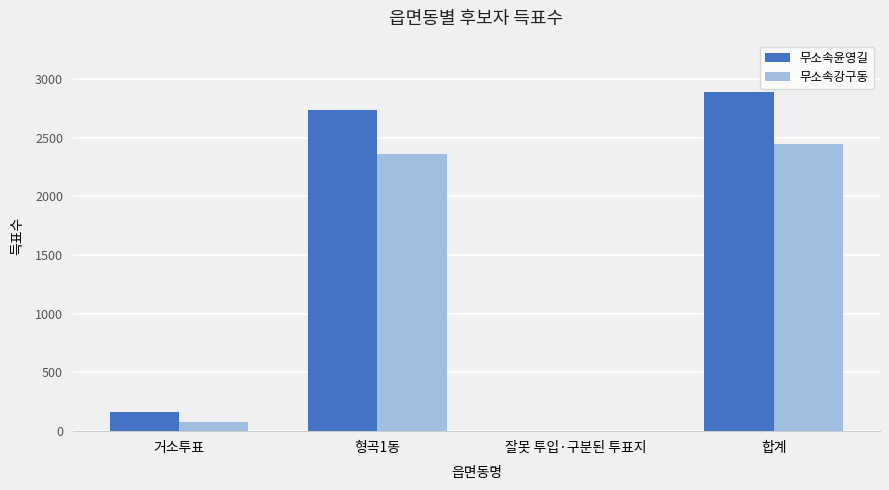

How many groups of bars are there?

4